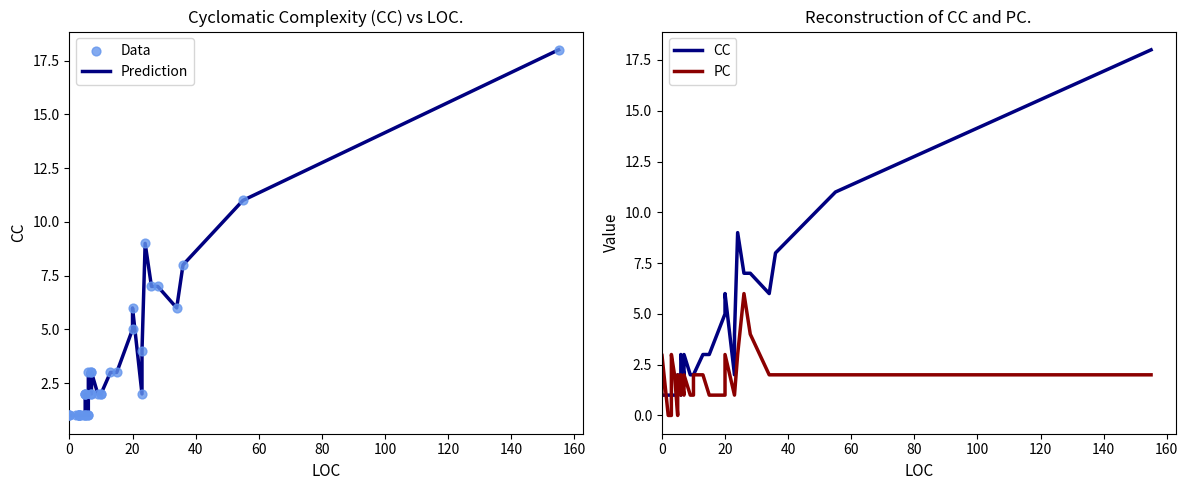

Which series has the largest total across all categories?

Prediction